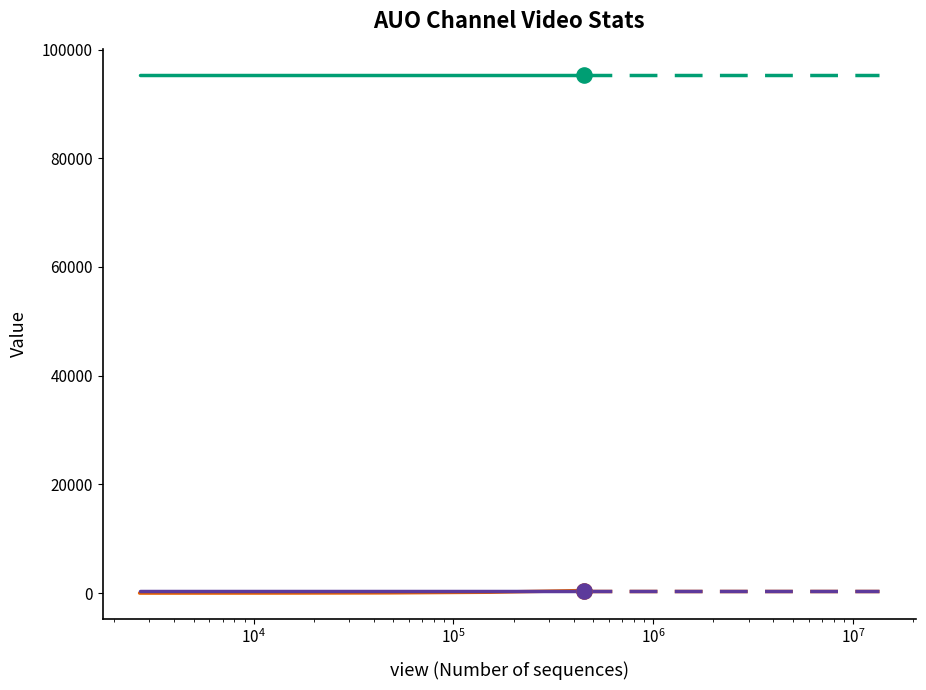

Which series has the largest total across all categories?

mean_view